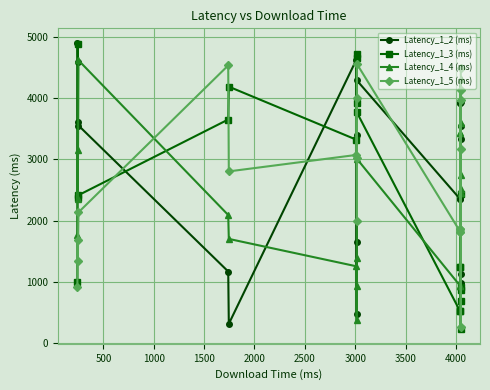

What are all the series names shown in the legend?

Latency_1_2 (ms), Latency_1_3 (ms), Latency_1_4 (ms), Latency_1_5 (ms)